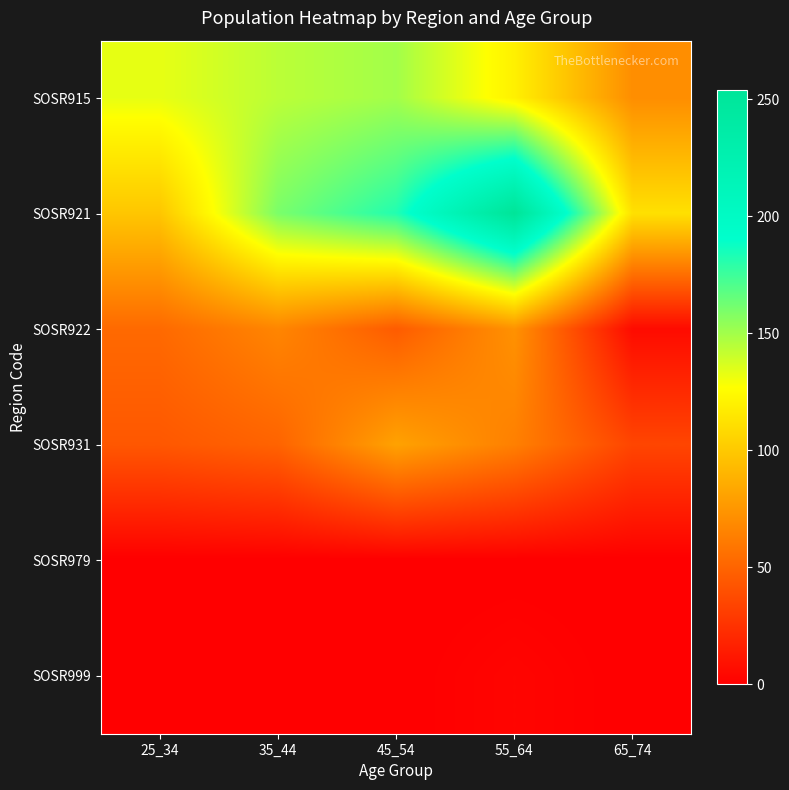

Reading right to left, extract all data points from this chart.

SOSR915: 65_74=71	55_64=120	45_54=150	35_44=144	25_34=133
SOSR921: 65_74=112	55_64=254	45_54=182	35_44=160	25_34=99
SOSR922: 65_74=6	55_64=73	45_54=46	35_44=67	25_34=53
SOSR931: 65_74=35	55_64=64	45_54=81	35_44=50	25_34=44
SOSR979: 65_74=0	55_64=0	45_54=0	35_44=0	25_34=0
SOSR999: 65_74=0	55_64=3	45_54=0	35_44=0	25_34=0